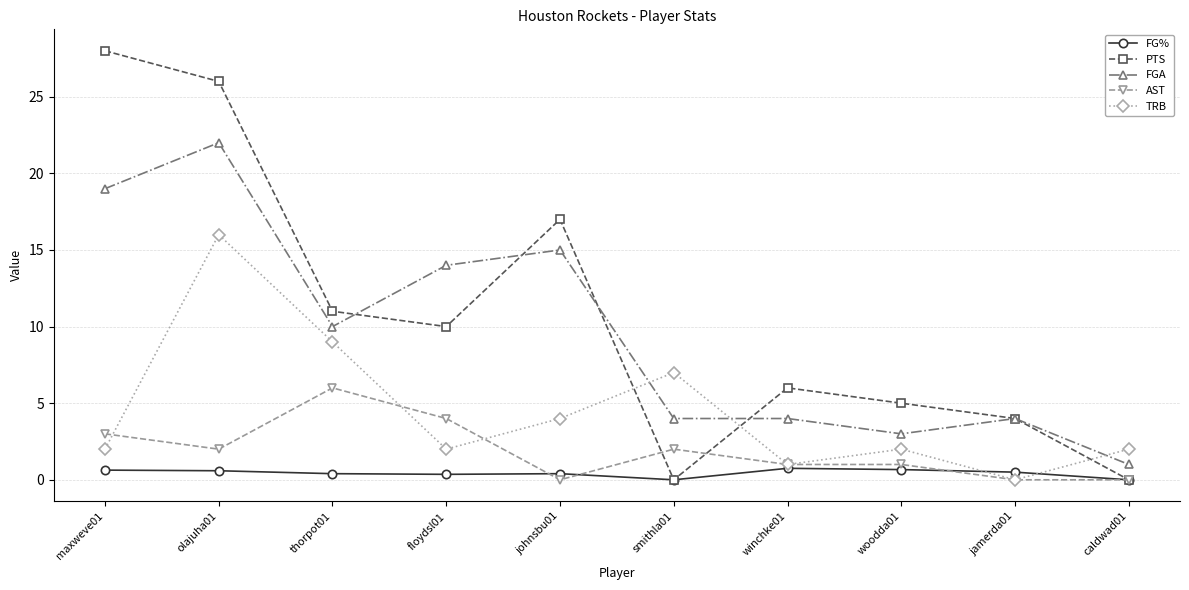

Where is the first local maximum for AST?

thorpot01